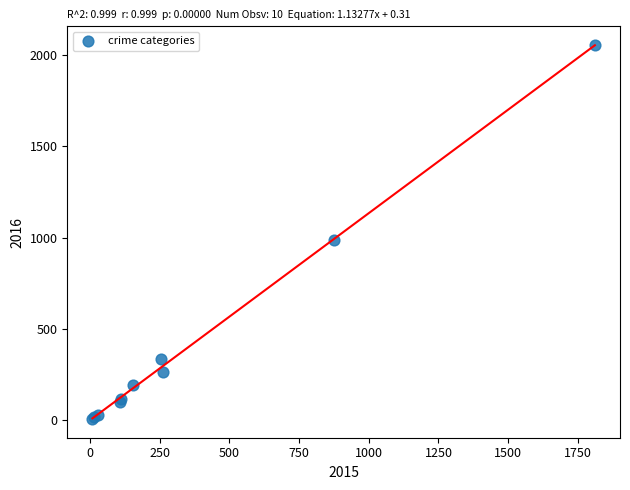

What Y value in the scatter plot is closest to 1030?

984